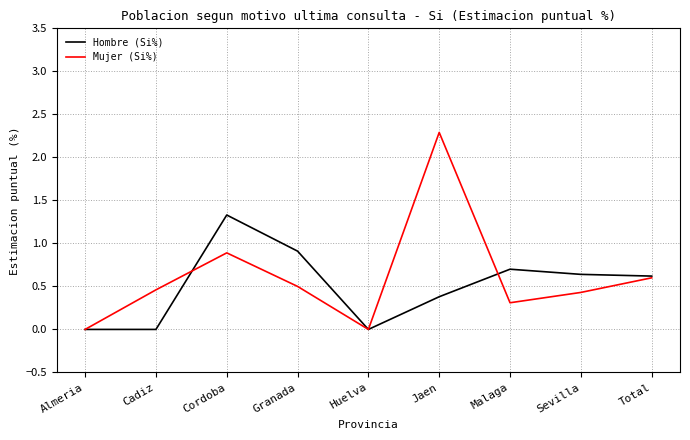

True or false: Hombre (Si%) has a value of -0.8 at Almeria.

False